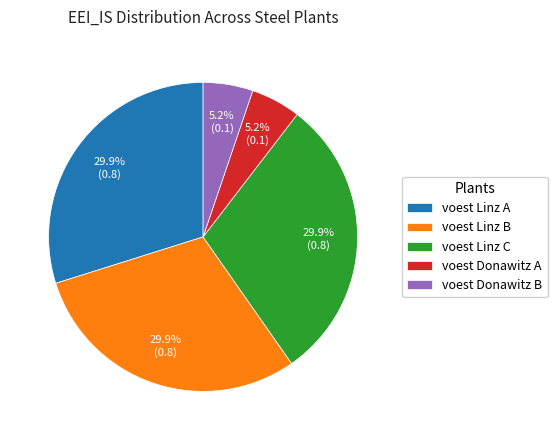

Is the sum of voest Linz A and voest Donawitz B greater than half?

No